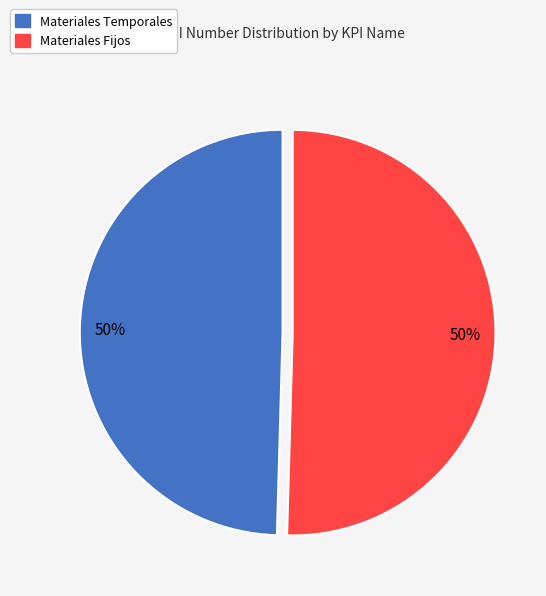

Is the sum of Materiales Temporales and Materiales Fijos greater than half?

Yes